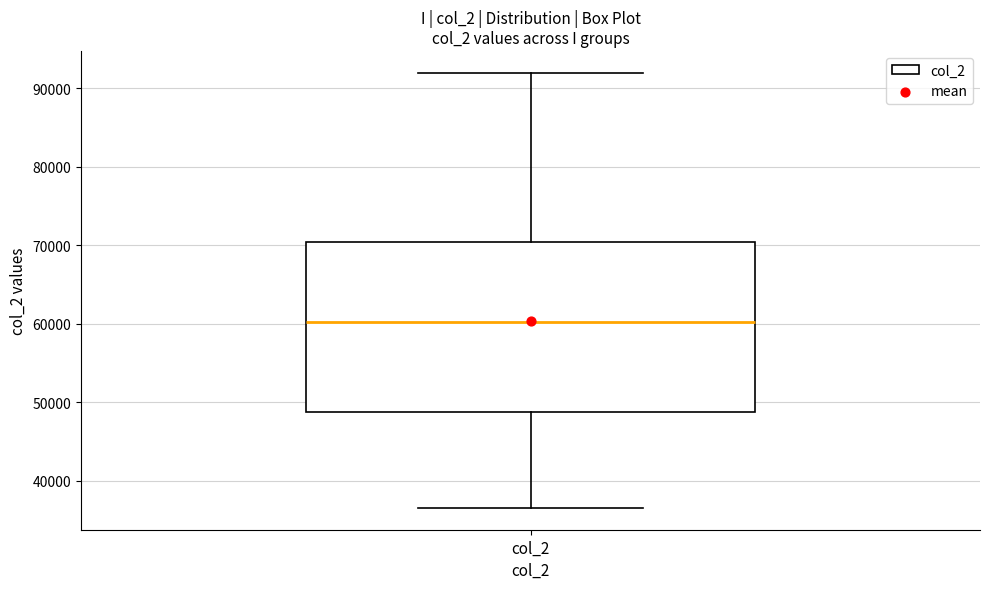

Transcribe this box plot: give where the median line is, the range the box spans, and where the two whiskers end, as read against the y-axis. The values are not printed on the chart, so give them approximately, as read against the axis.

median 60000, box 49000 to 70000, whiskers 37000 to 92000